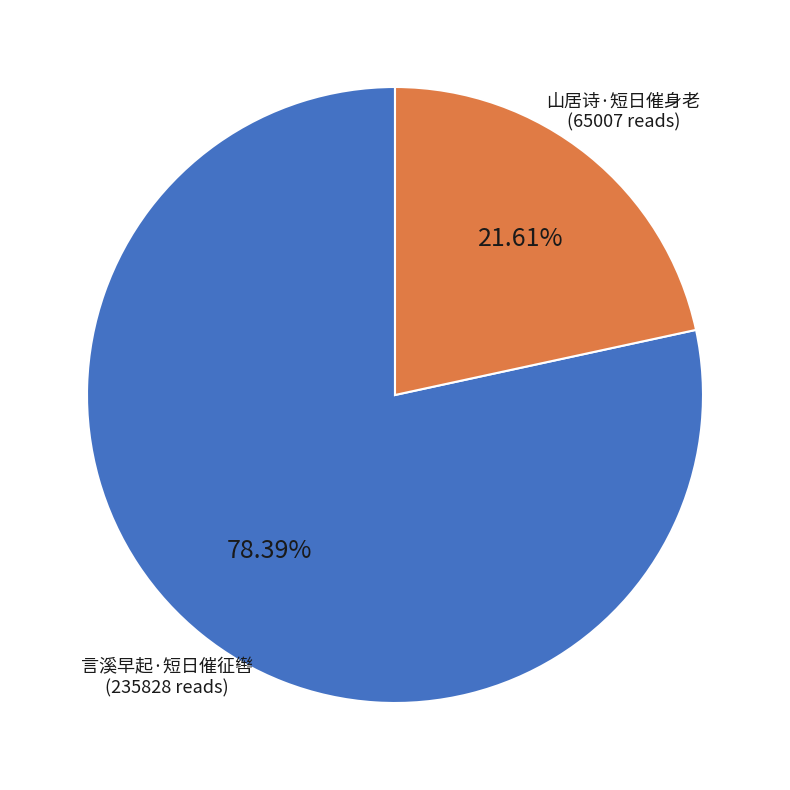

What is the total percentage of 山居诗·短日催身老 and 言溪早起·短日催征辔?

100.0%